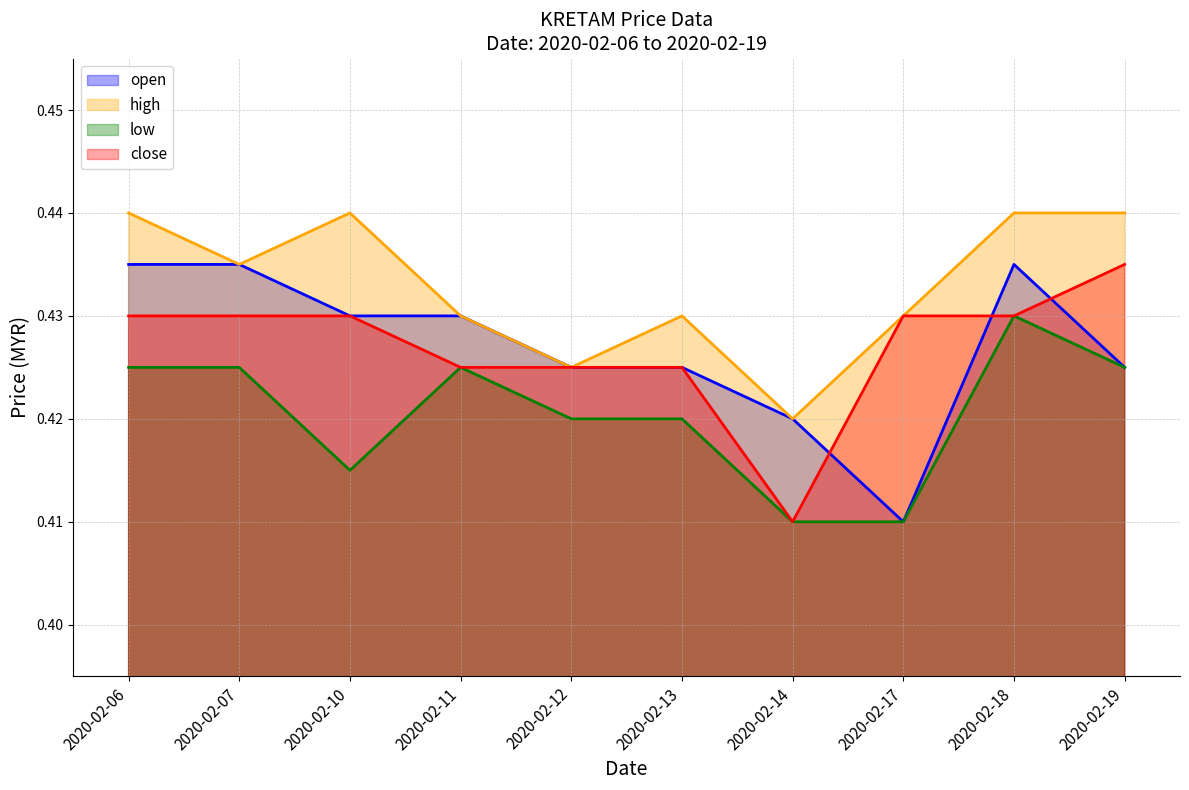

At how many categories does at least one series exceed 0?

10